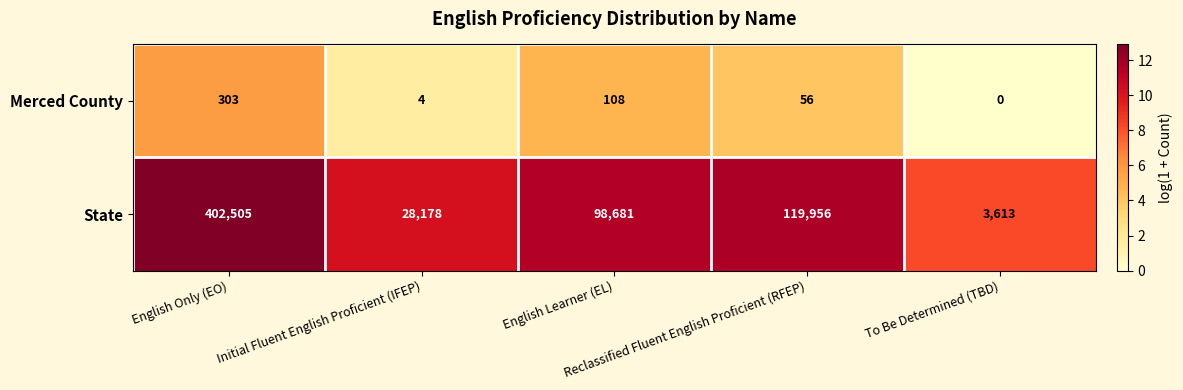

What is the difference between the maximum and minimum values in the Merced County series?

303